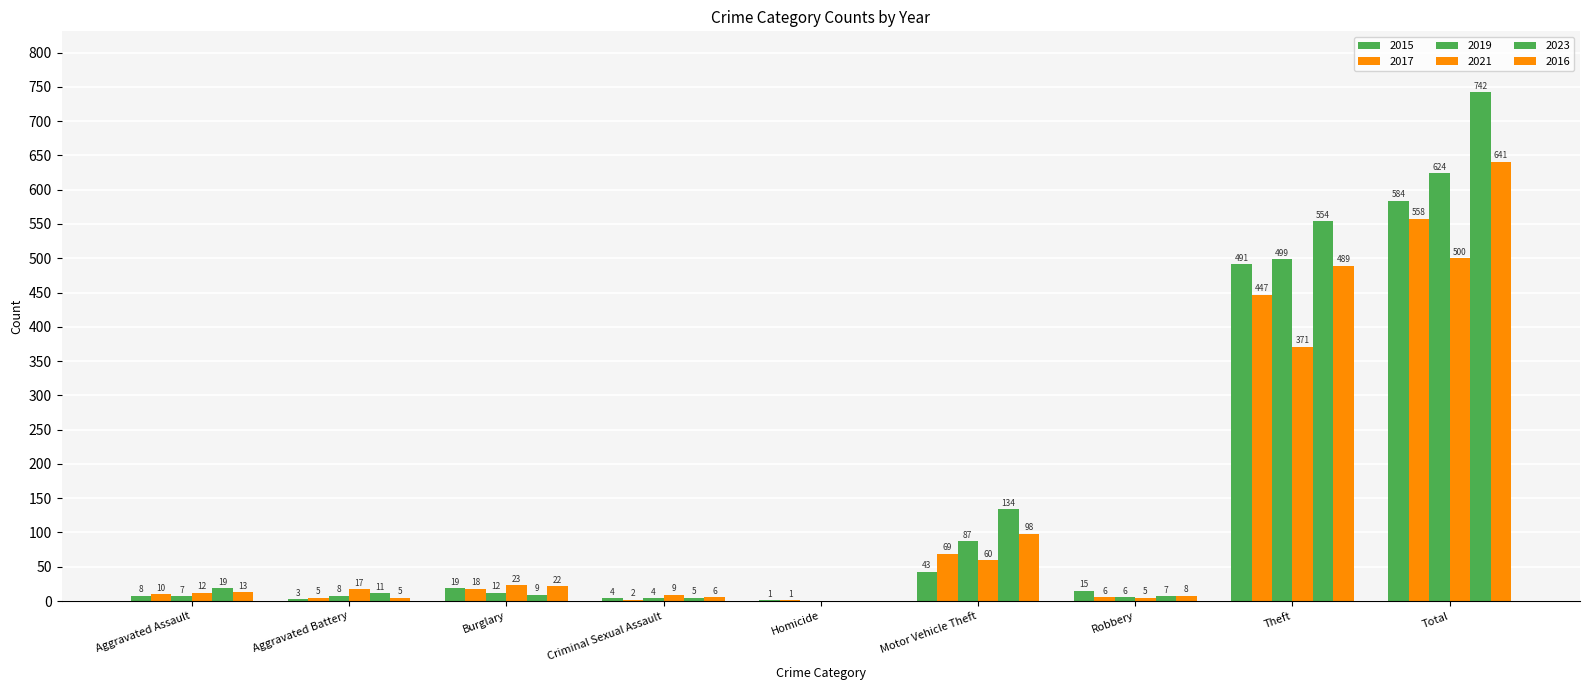

How many categories are shown in the chart?

9